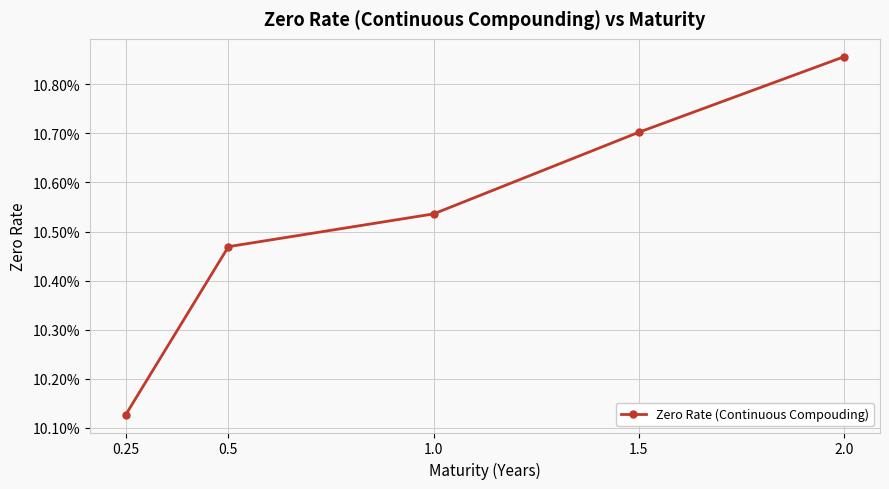

Rank the categories by value from highest to lowest.

2.0, 1.5, 1.0, 0.5, 0.25